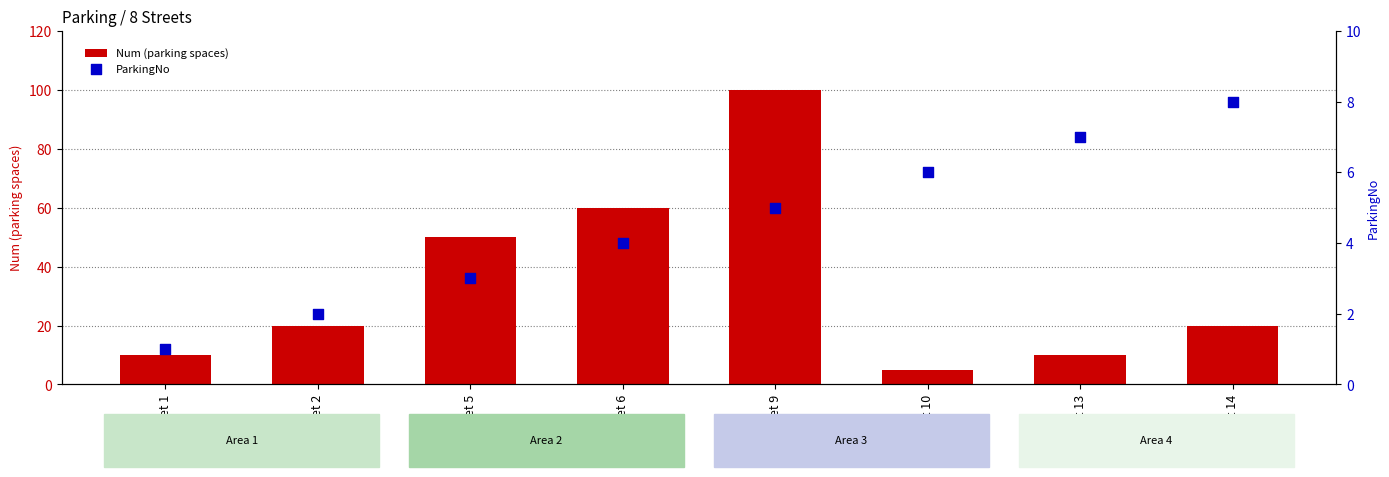

Which series has the largest Y range (max minus min)?

Num (parking spaces)